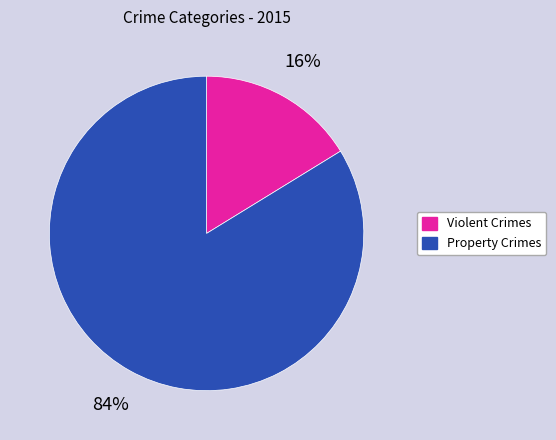

To the nearest percent, what is the difference between the largest and smallest slice percentages?

68%